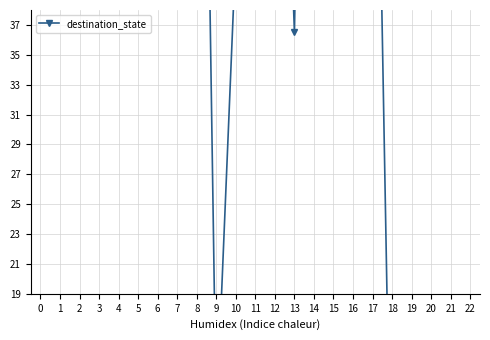

List the labels in order of value, smallest first.

18, 19, 20, 21, 22, 9, 13, 11, 15, 10, 1, 0, 6, 4, 17, 12, 16, 2, 8, 5, 7, 14, 3